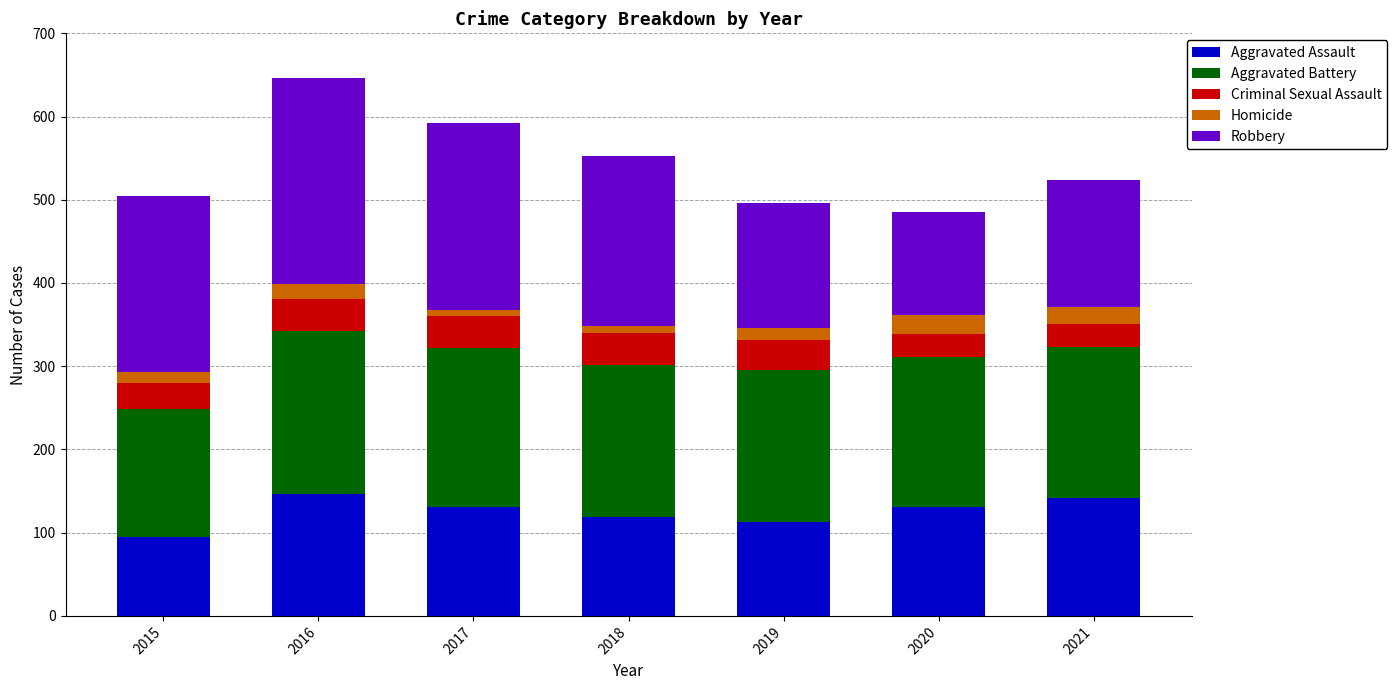

What is the total value across all series at 2017?

592